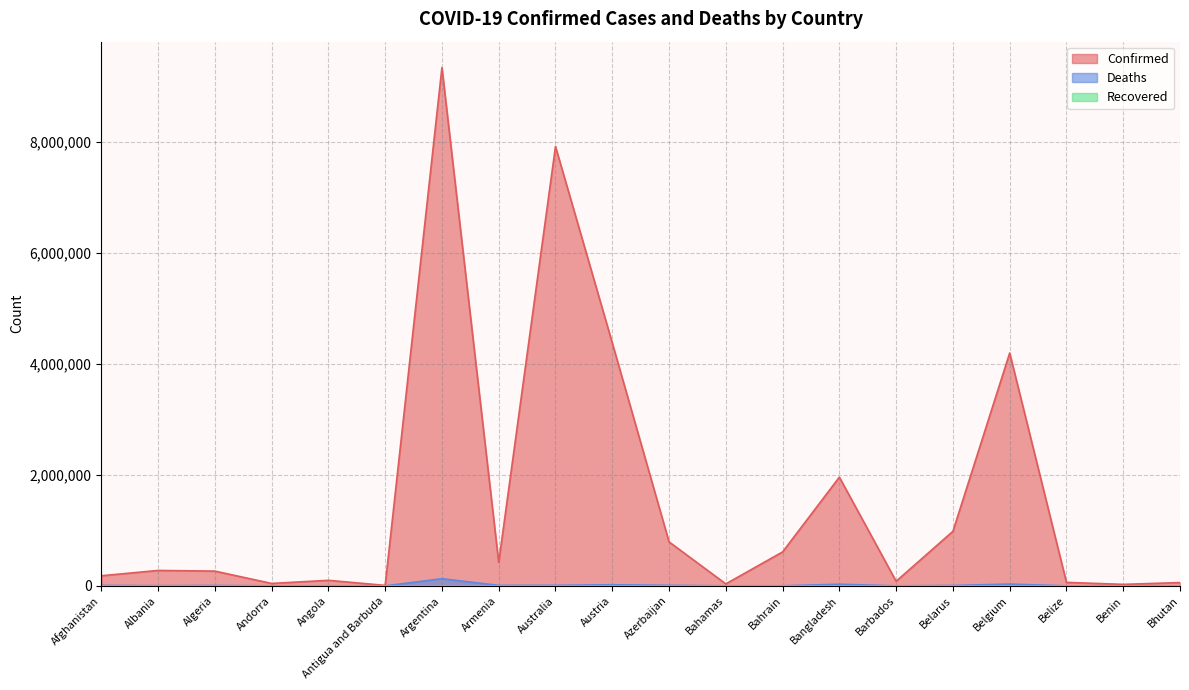

What is the label of the 1st point from the left?

Afghanistan